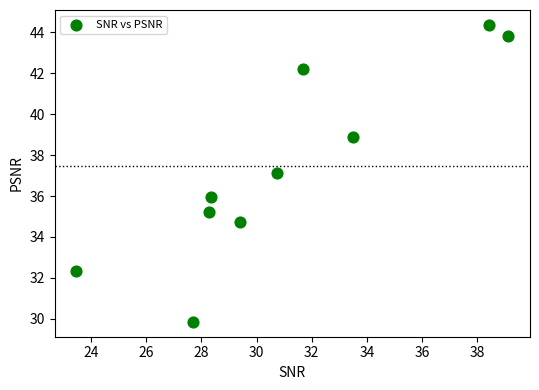

What is the average Y value?

37.4